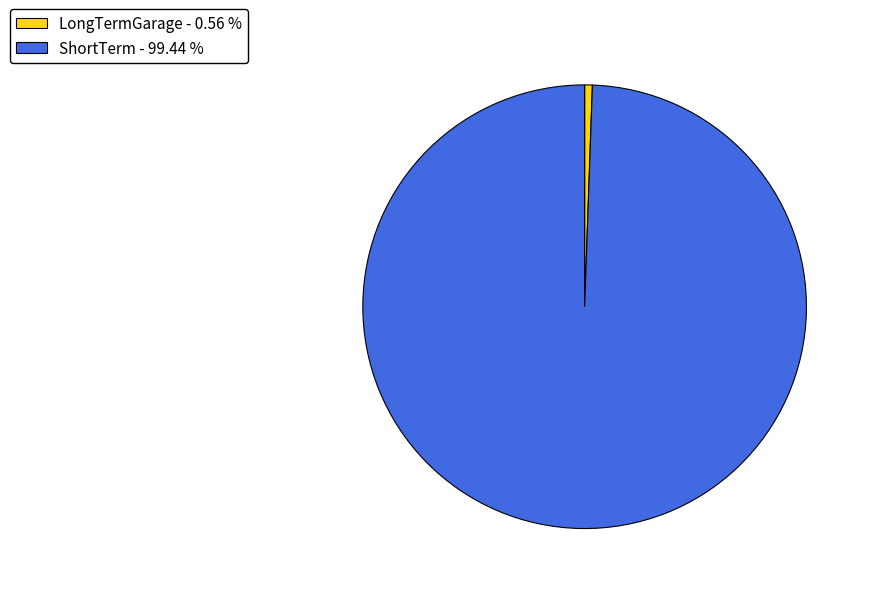

The ShortTerm slice represents 99% of the pie. True or false?

True